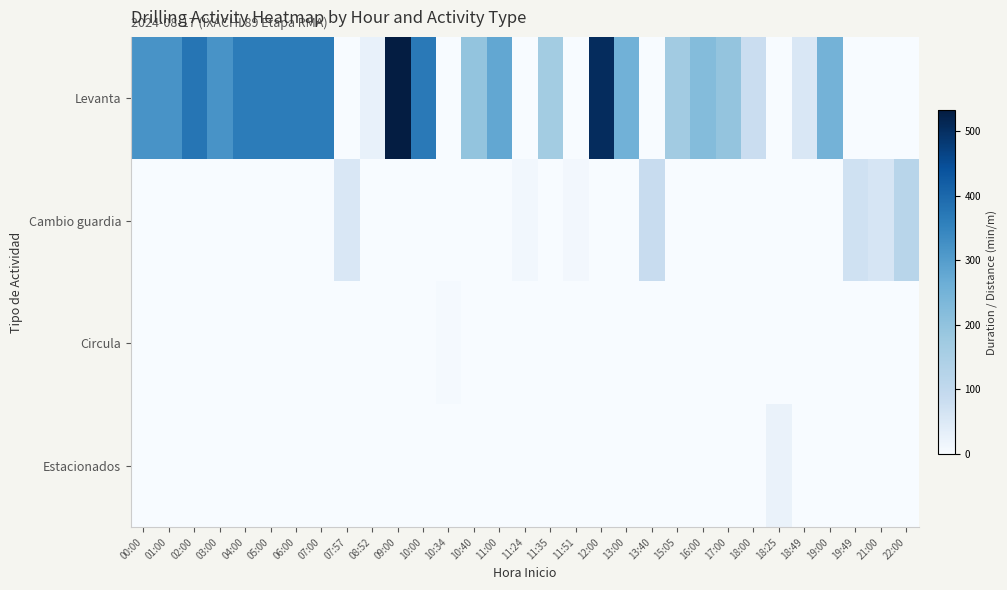

Which series has the widest spread of values?

Levanta